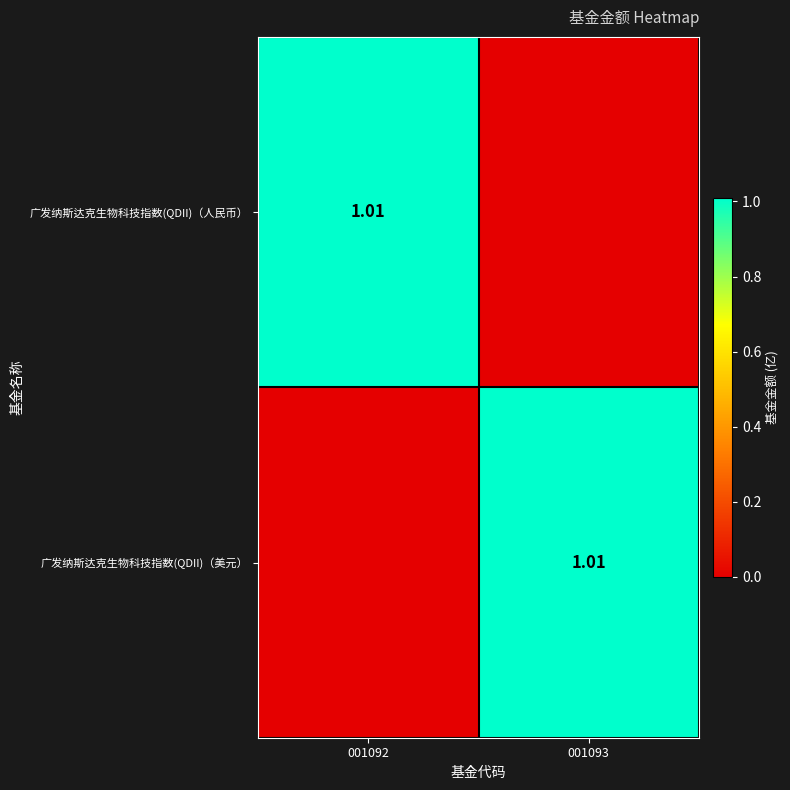

Which category has the lowest value in the 广发纳斯达克生物科技指数(QDII)（美元） series?

001092